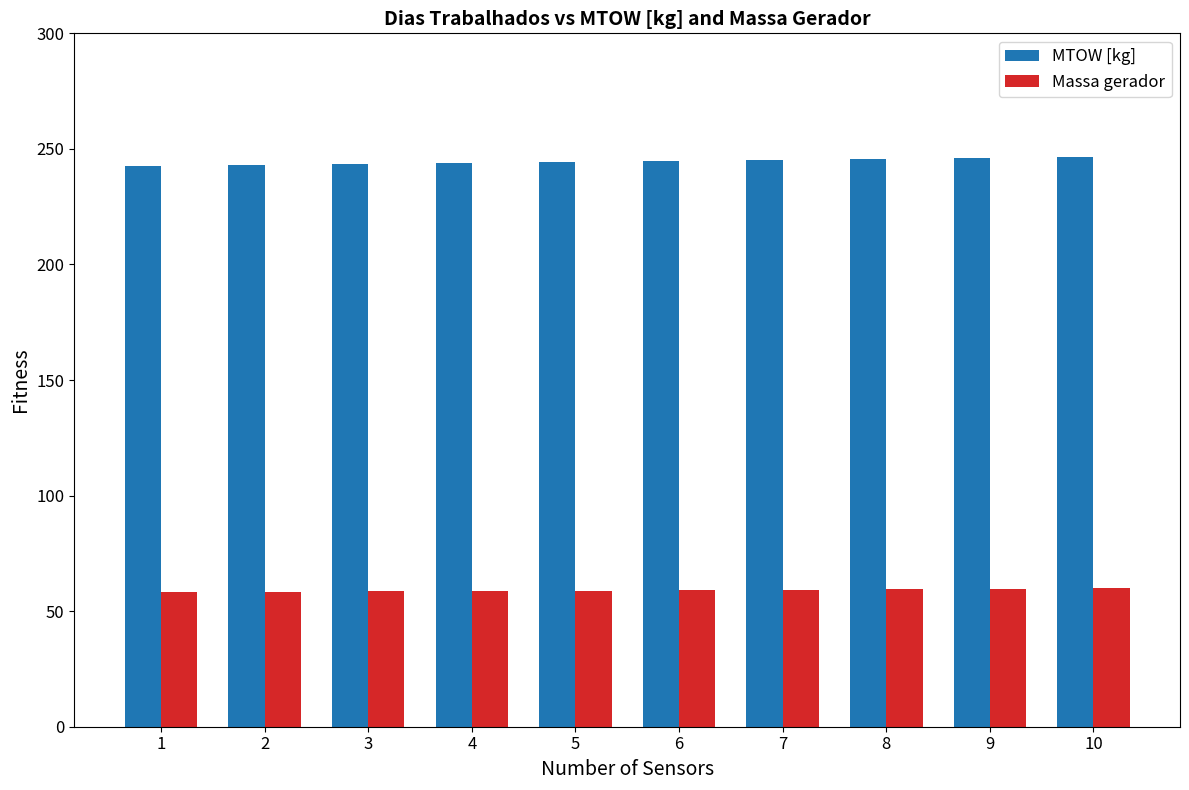

Which series has the largest total across all categories?

MTOW [kg]